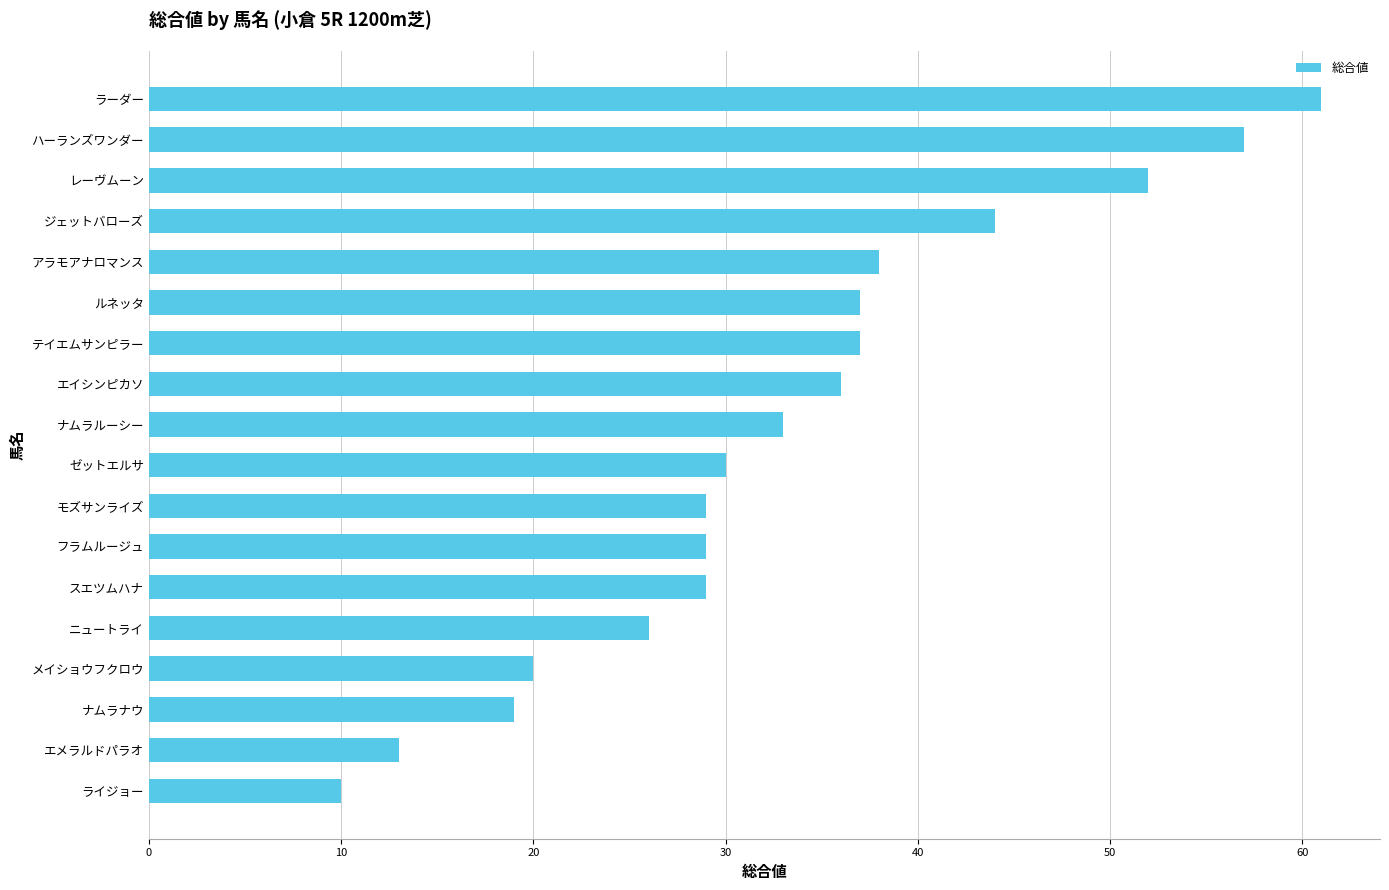

What is the ratio of the value at ハーランズワンダー to the value at ラーダー?

0.9